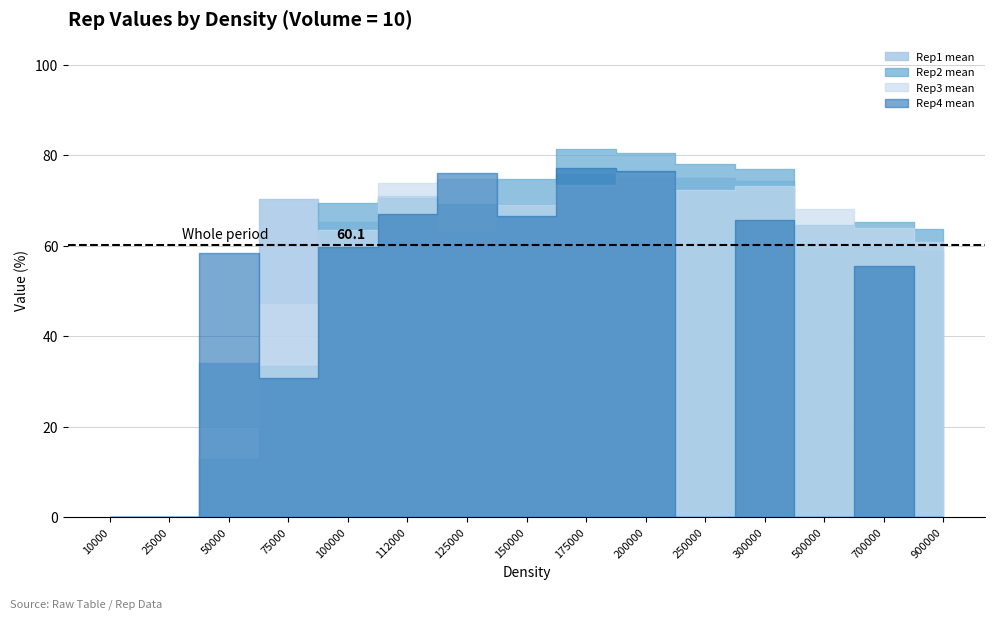

Count the number of data series in this chart.

4